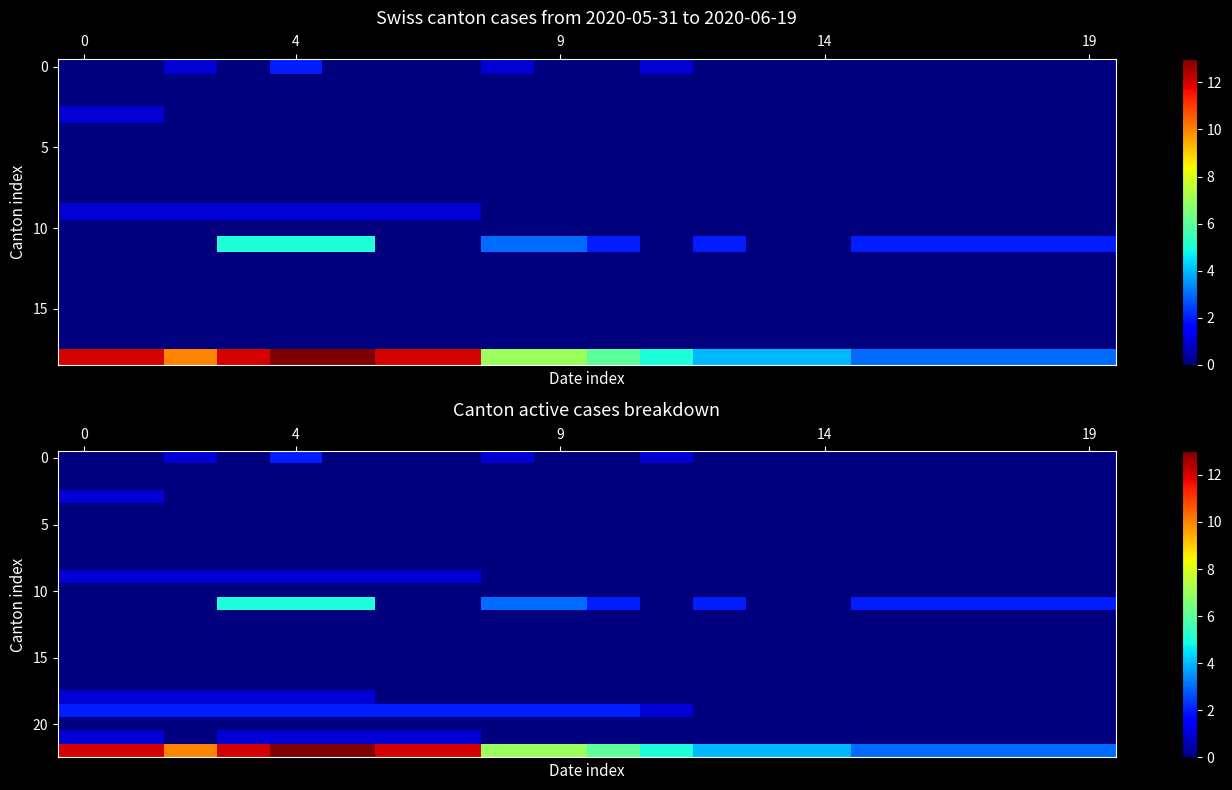

Which has a higher value, 14 or 5?

14